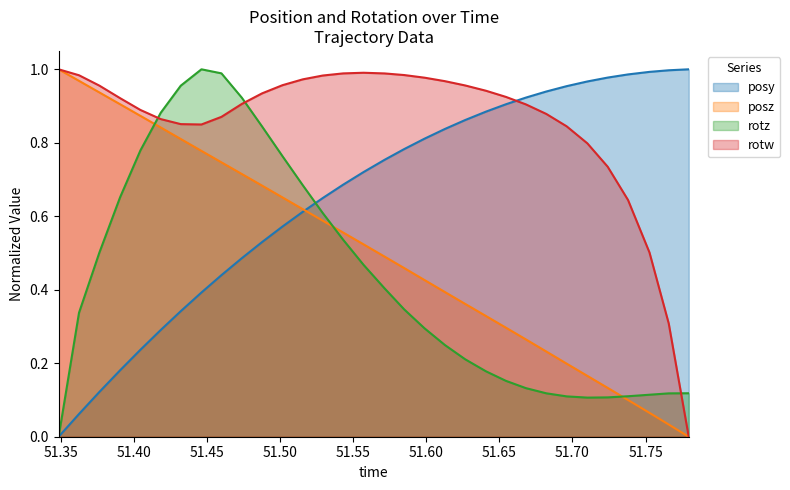

Rank the series by their average value, from lowest to highest.

rotz, posz, posy, rotw